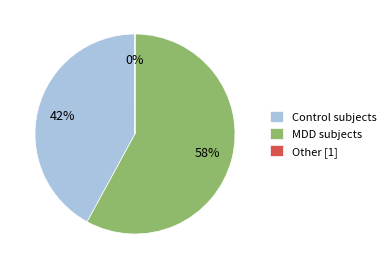

Is there any slice that represents more than half of the pie?

Yes